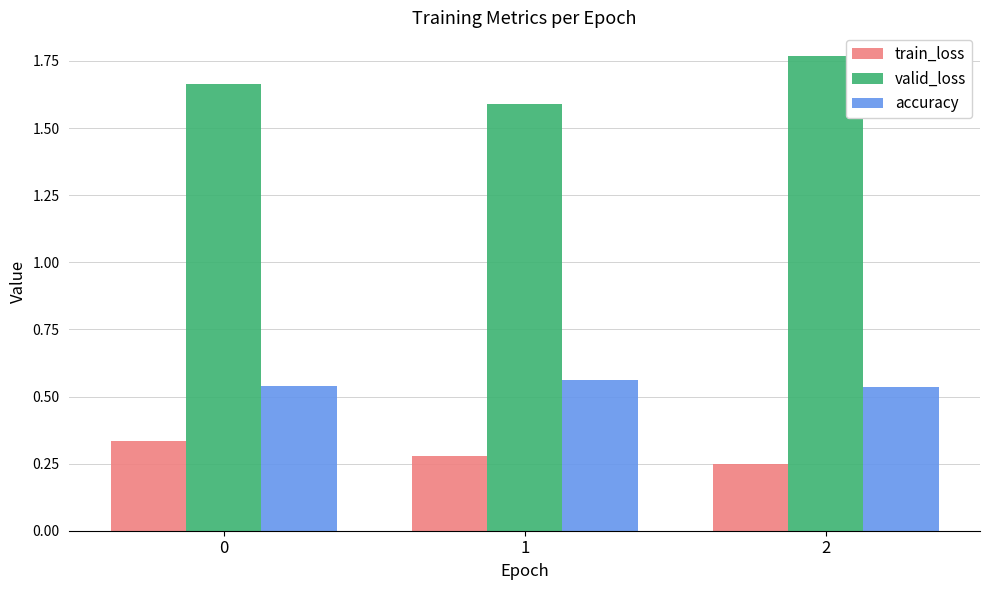

What is the sum of the valid_loss values at 2 and 0?

3.4